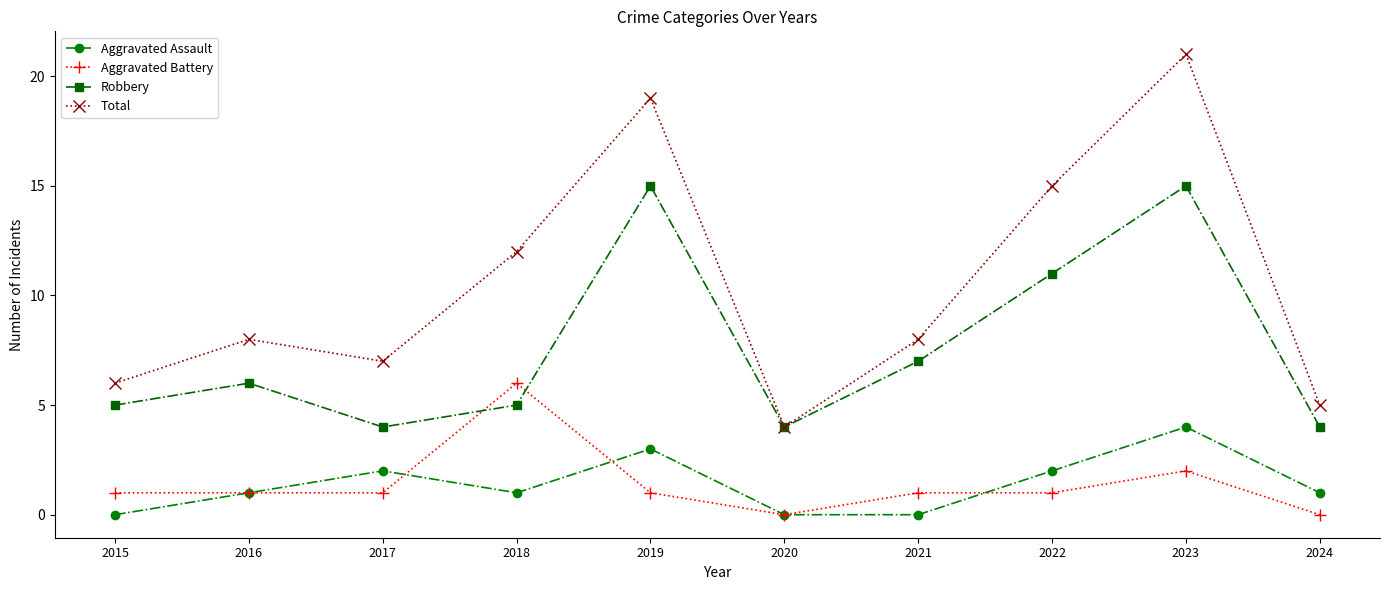

Reading right to left, extract all data points from this chart.

Aggravated Assault: 1	4	2	0	0	3	1	2	1	0
Aggravated Battery: 0	2	1	1	0	1	6	1	1	1
Robbery: 4	15	11	7	4	15	5	4	6	5
Total: 5	21	15	8	4	19	12	7	8	6